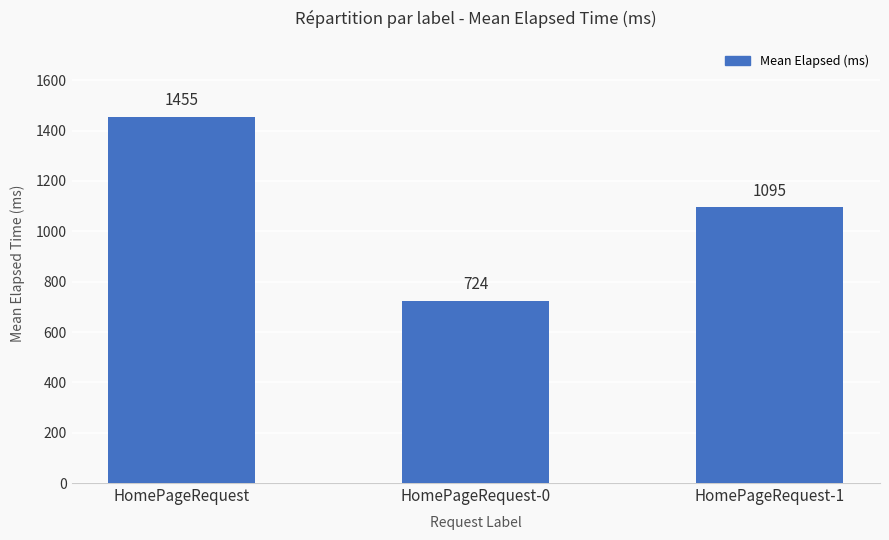

Does the chart contain any negative values?

No